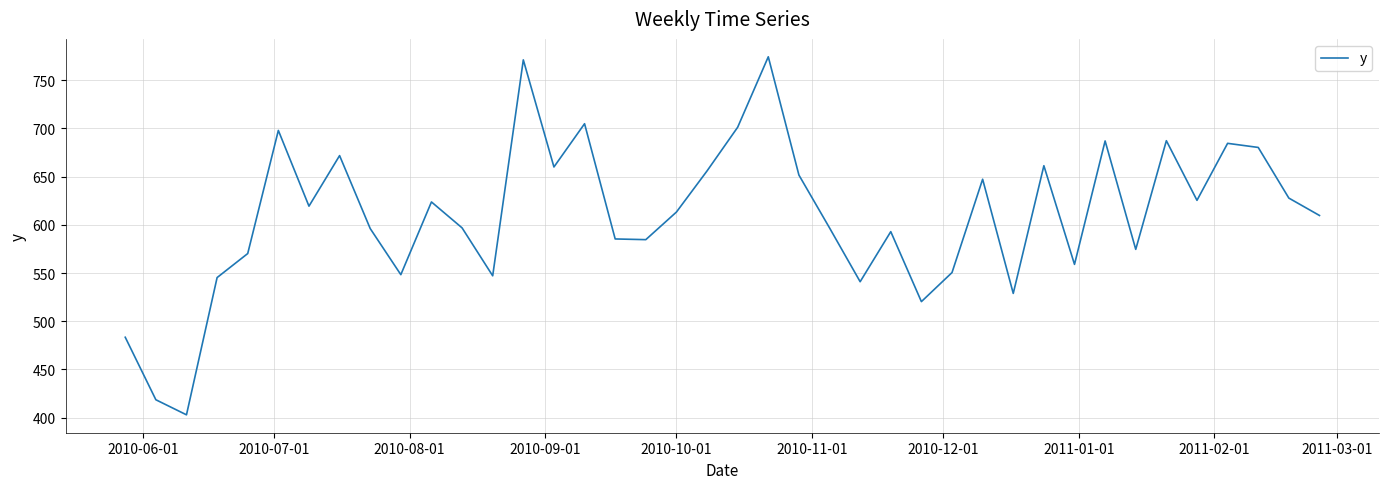

What is the smallest value displayed?

403.0